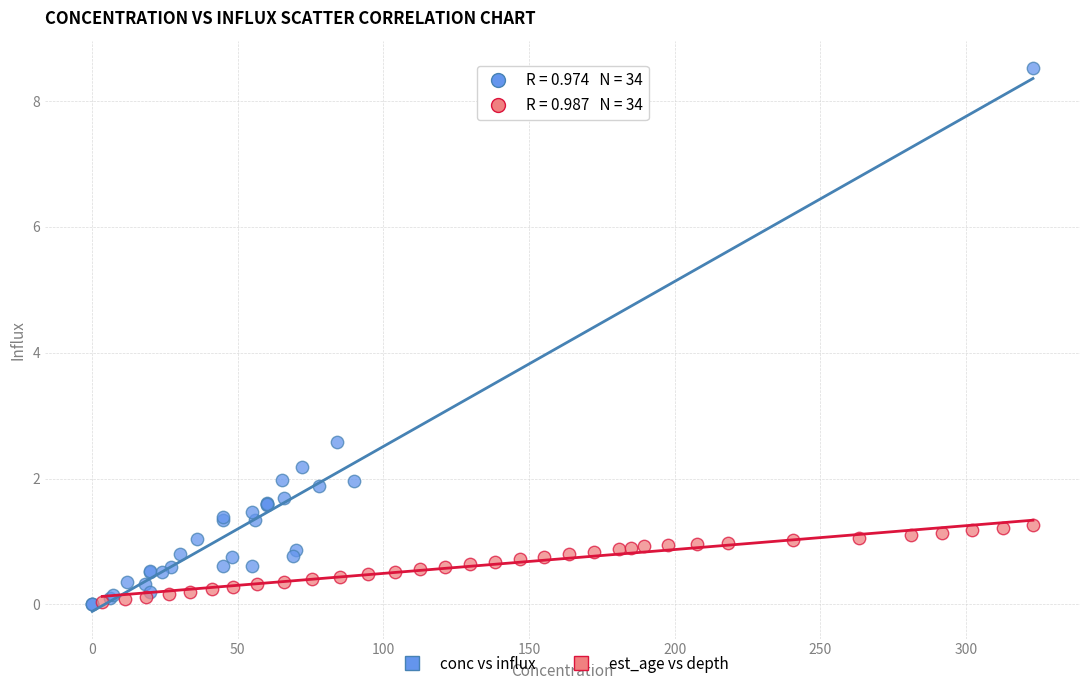

What are all the series names shown in the legend?

conc vs influx, est_age vs depth